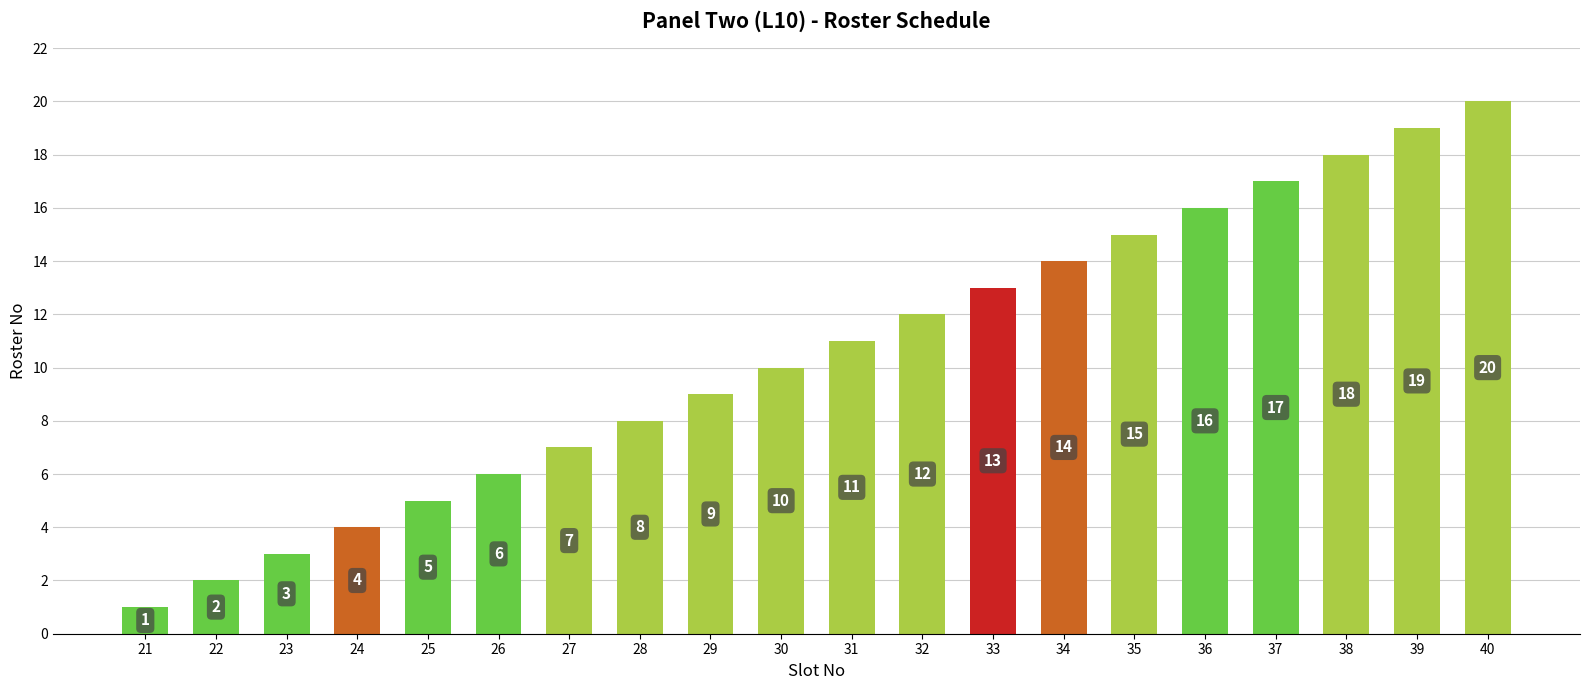

What is the smallest value displayed?

1